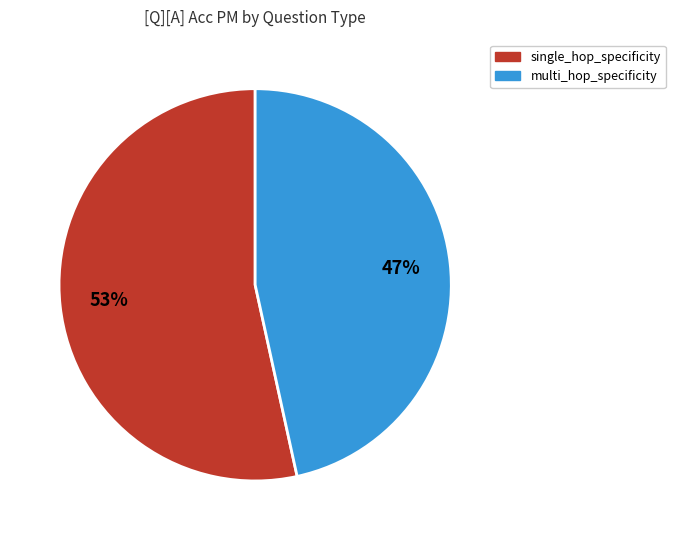

Which has a higher value, single_hop_specificity or multi_hop_specificity?

single_hop_specificity